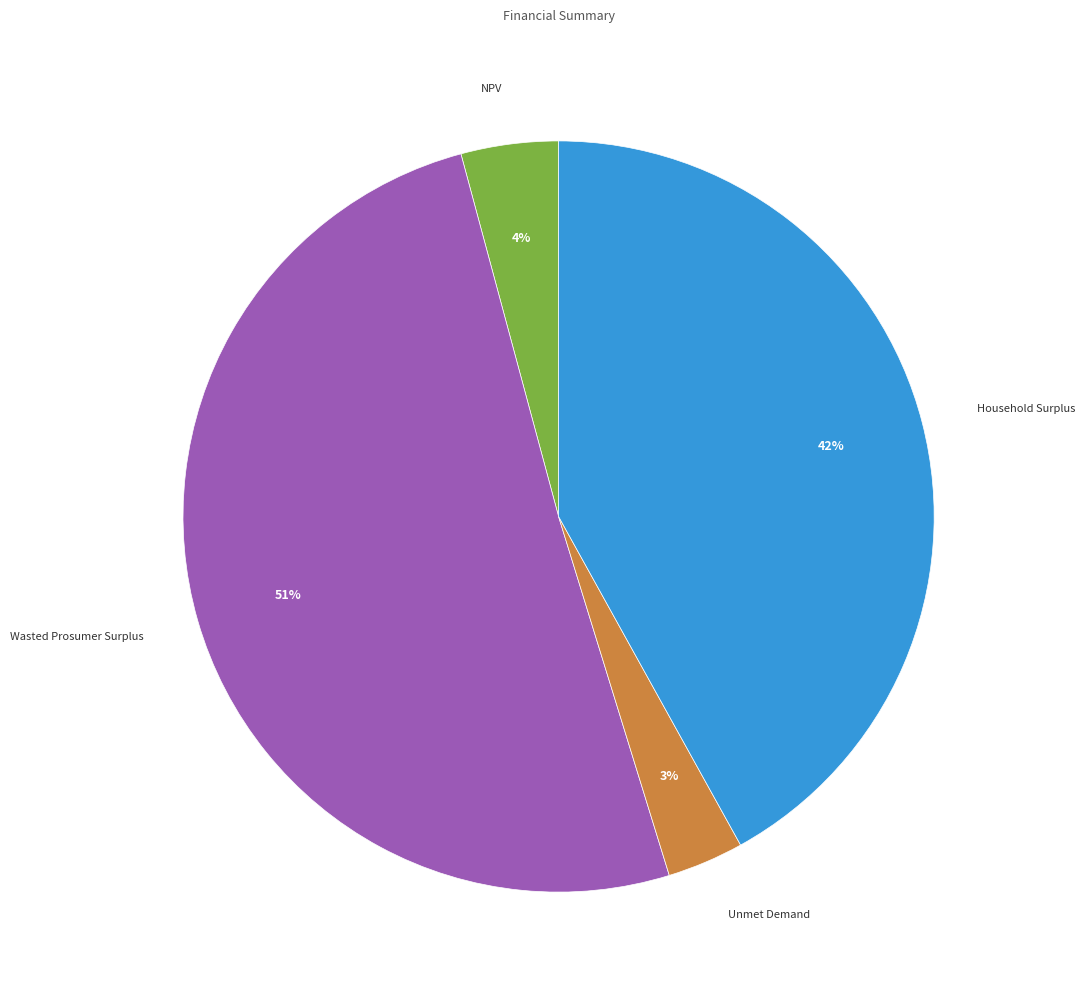

To the nearest percent, what is the average slice percentage?

25%